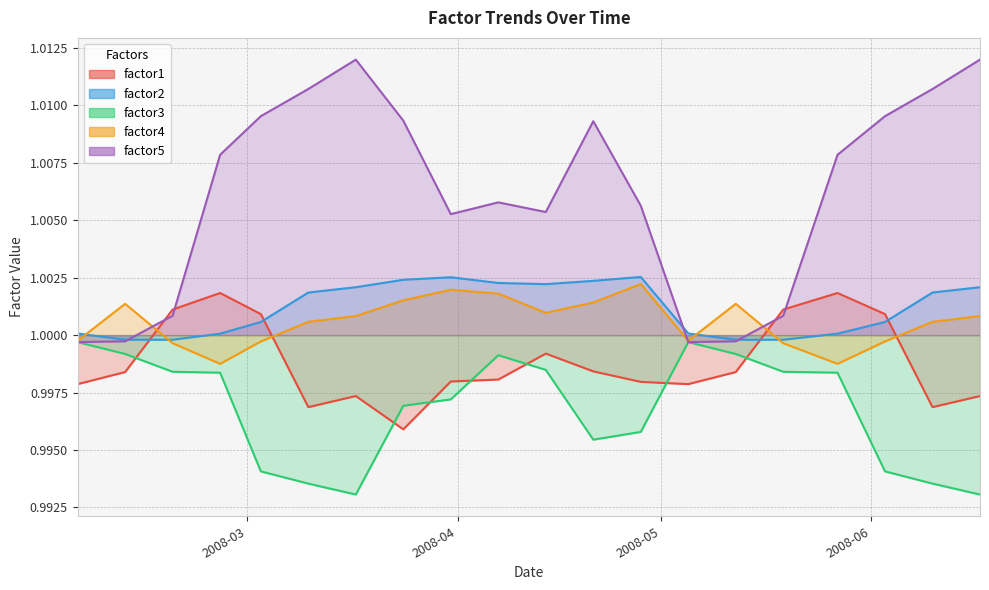

How many interior local valleys does the factor1 series have?

4